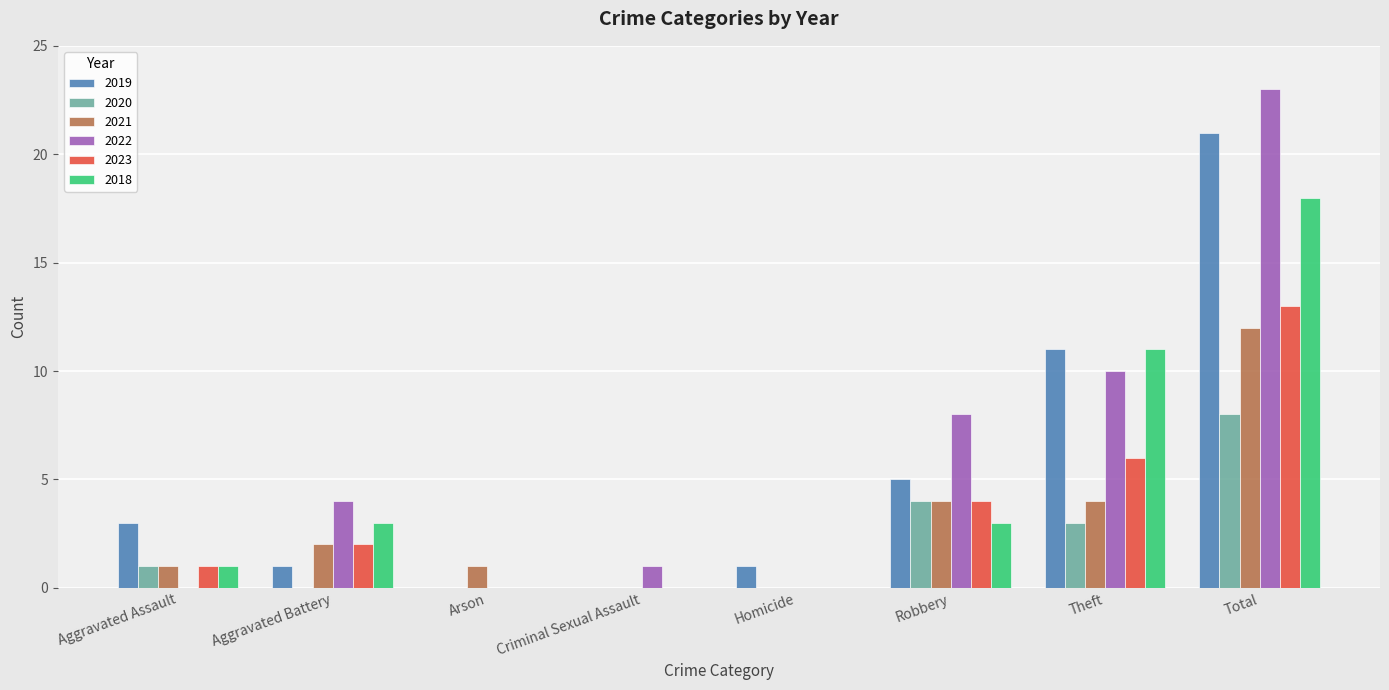

Which series has the largest total across all categories?

2022